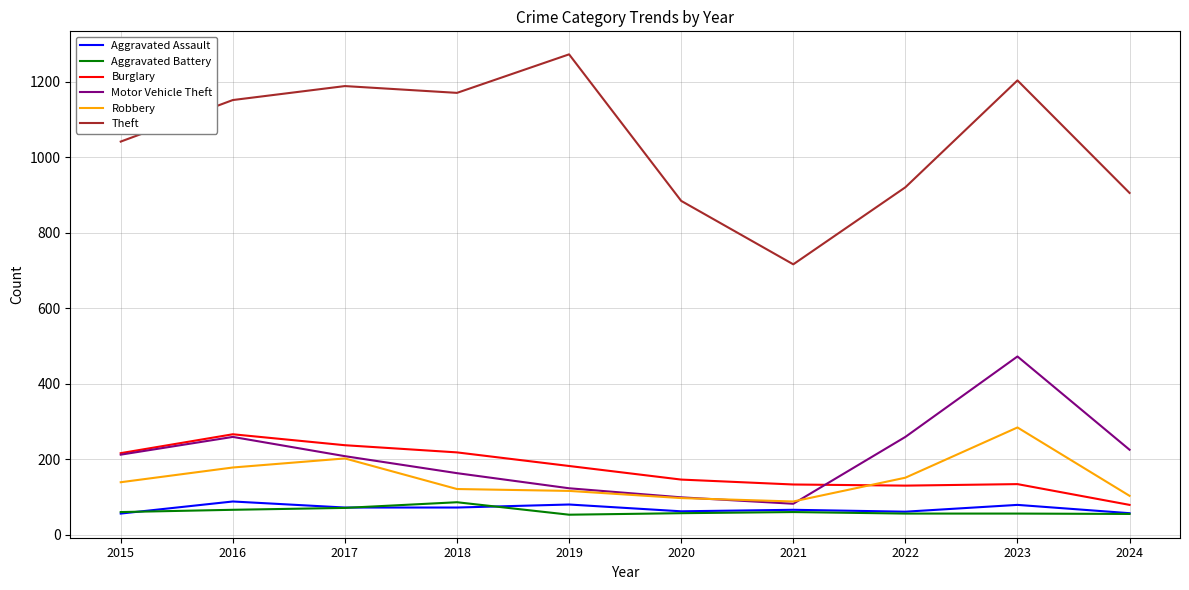

What is the sum of all Aggravated Battery values?

620